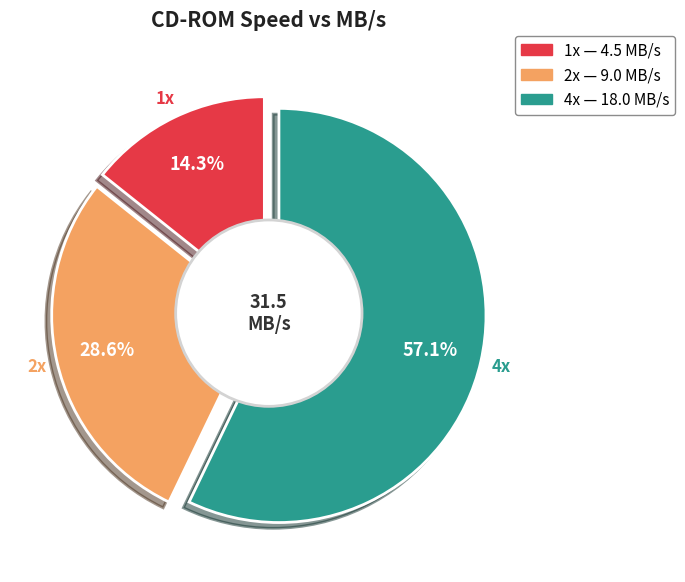

To the nearest percent, what is the difference between the largest and smallest slice percentages?

43%